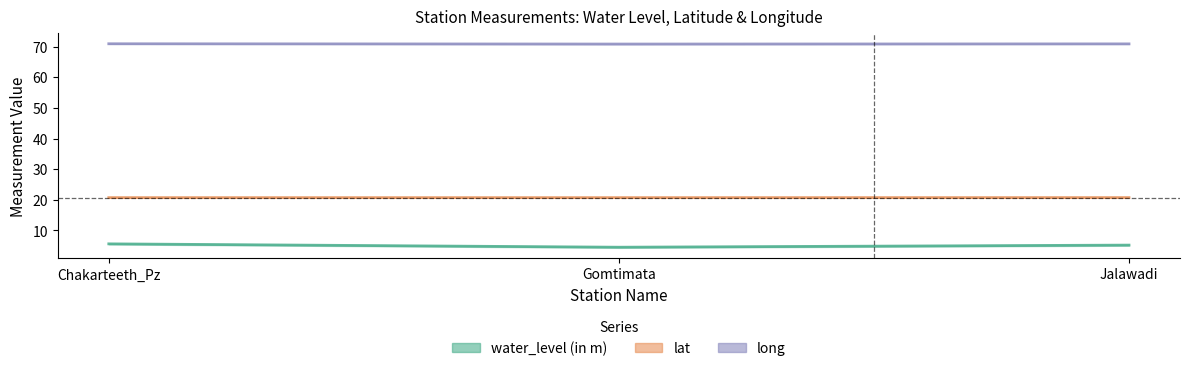

What is the total value across all series at Chakarteeth_Pz?

97.3